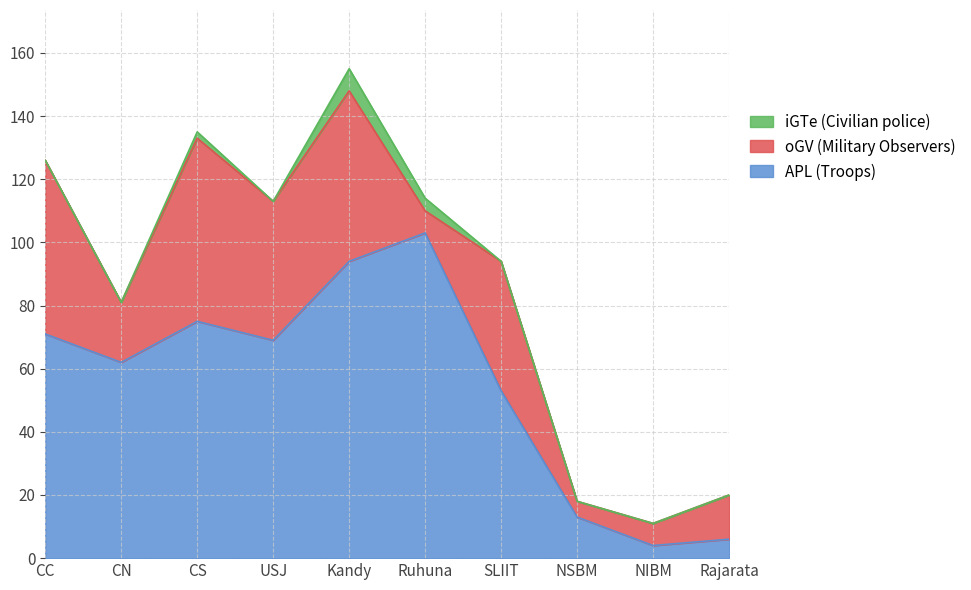

How many lines are shown in the chart?

3